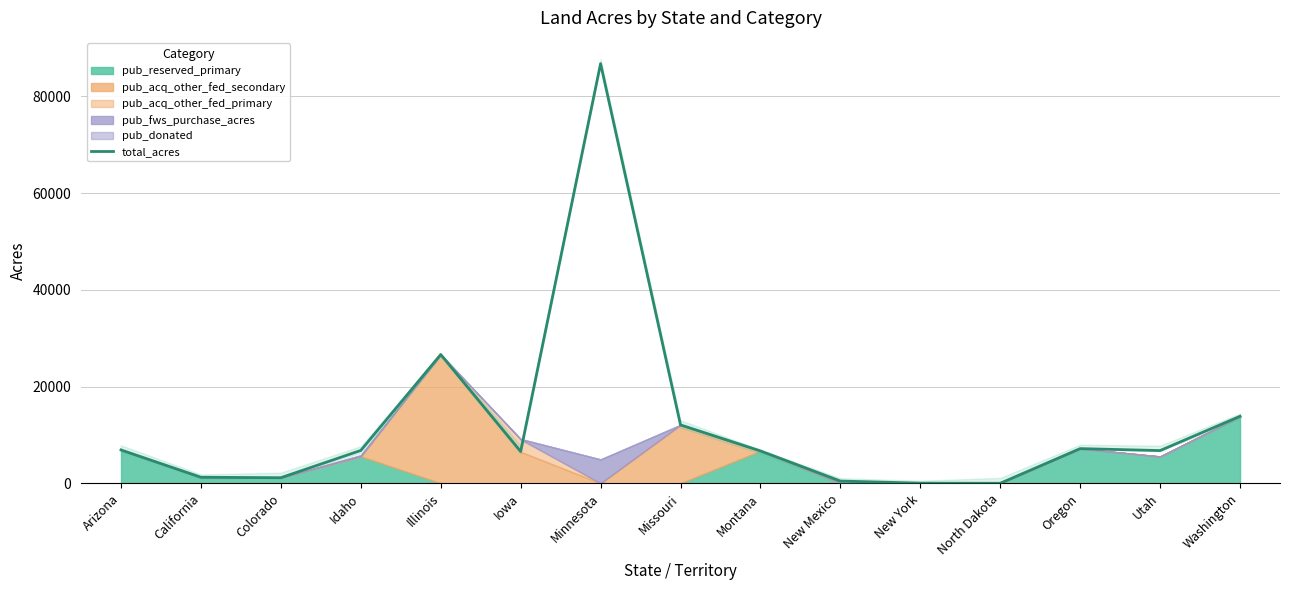

What is the label of the 4th point from the left?

Idaho